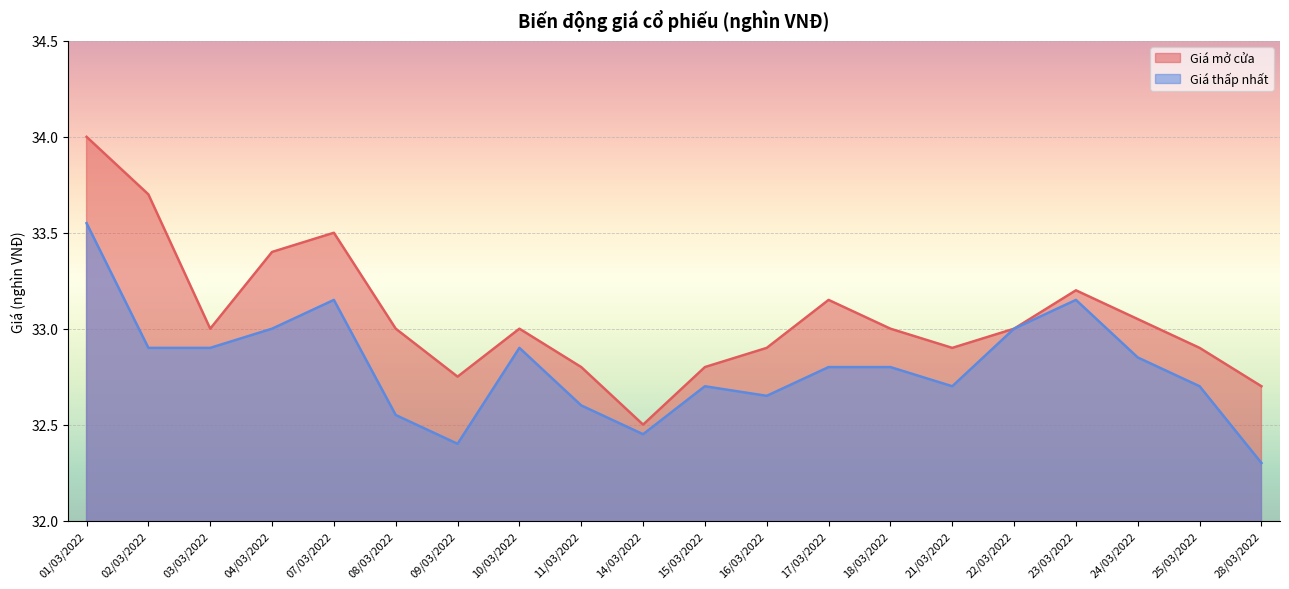

Is the value of Giá mở cửa at 11/03/2022 greater than the value of Giá thấp nhất at 01/03/2022?

No